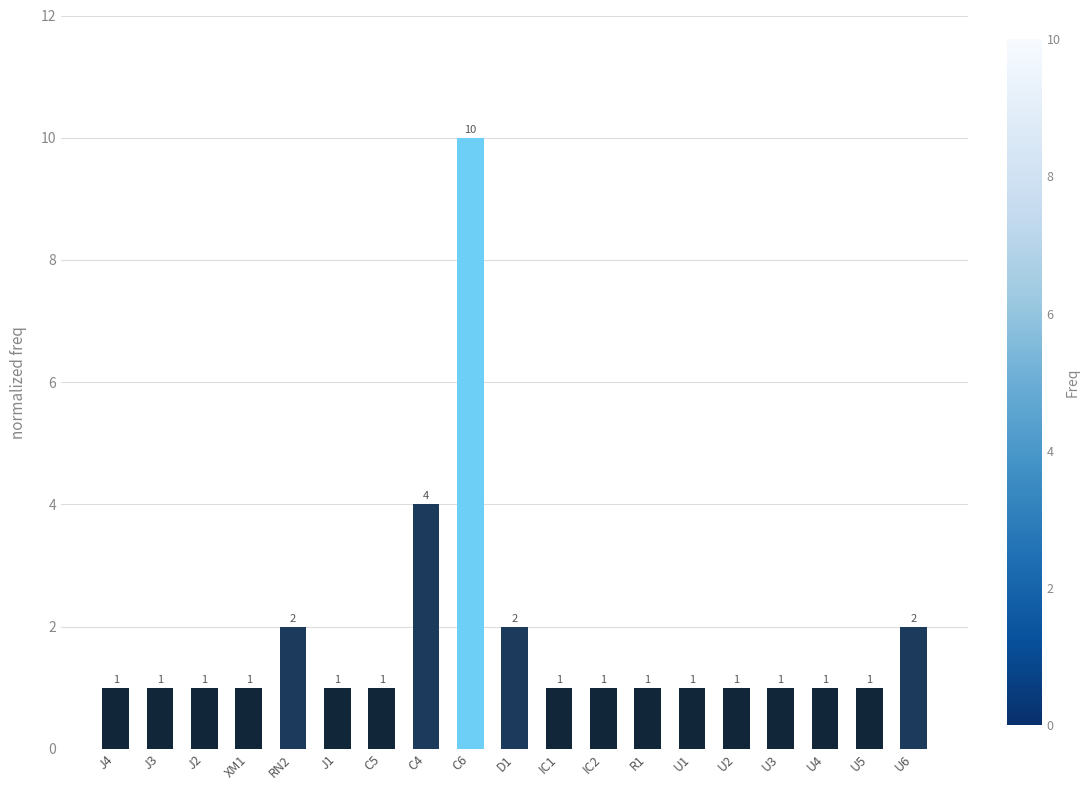

What position from the left is U2?

15